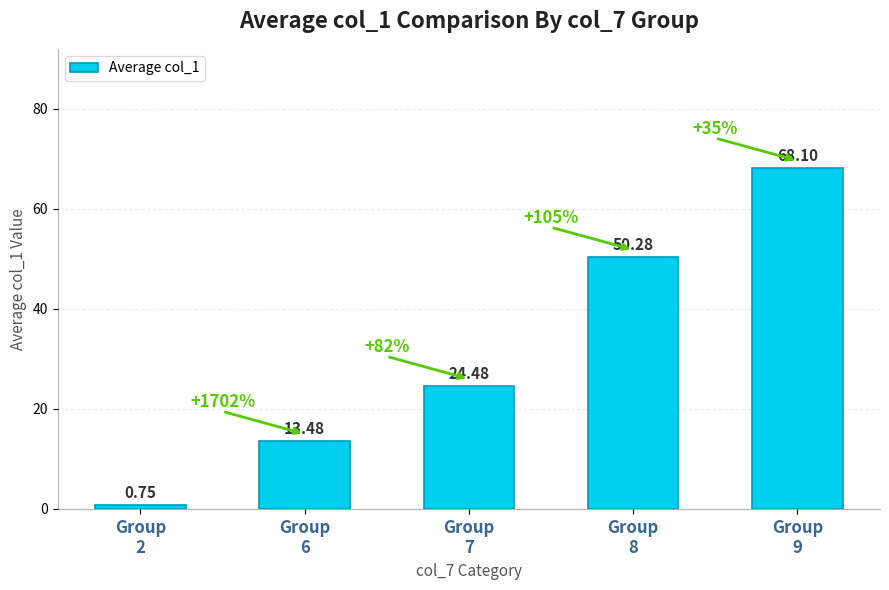

Rank the categories by value from lowest to highest.

Group
2, Group
6, Group
7, Group
8, Group
9